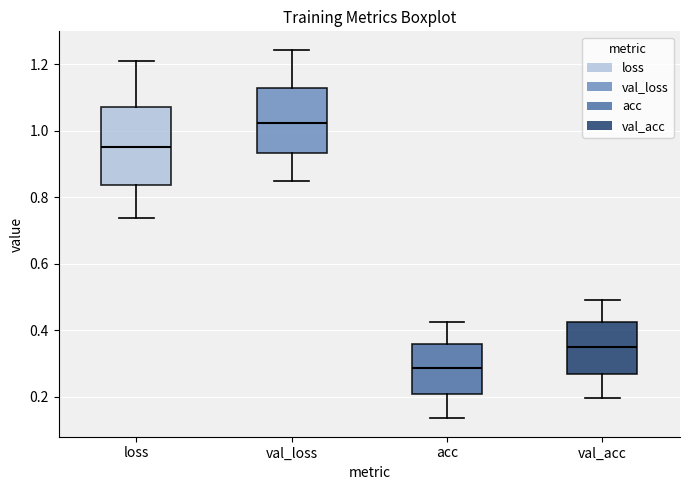

Where does the median line of the box for acc sit on the y-axis? The values are not printed on the chart, so give them approximately, as read against the axis.

0.28